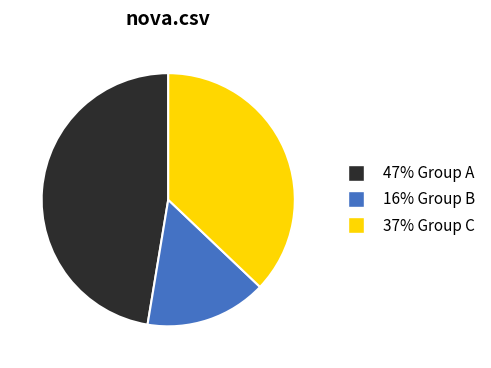

Does any single category account for the majority?

No